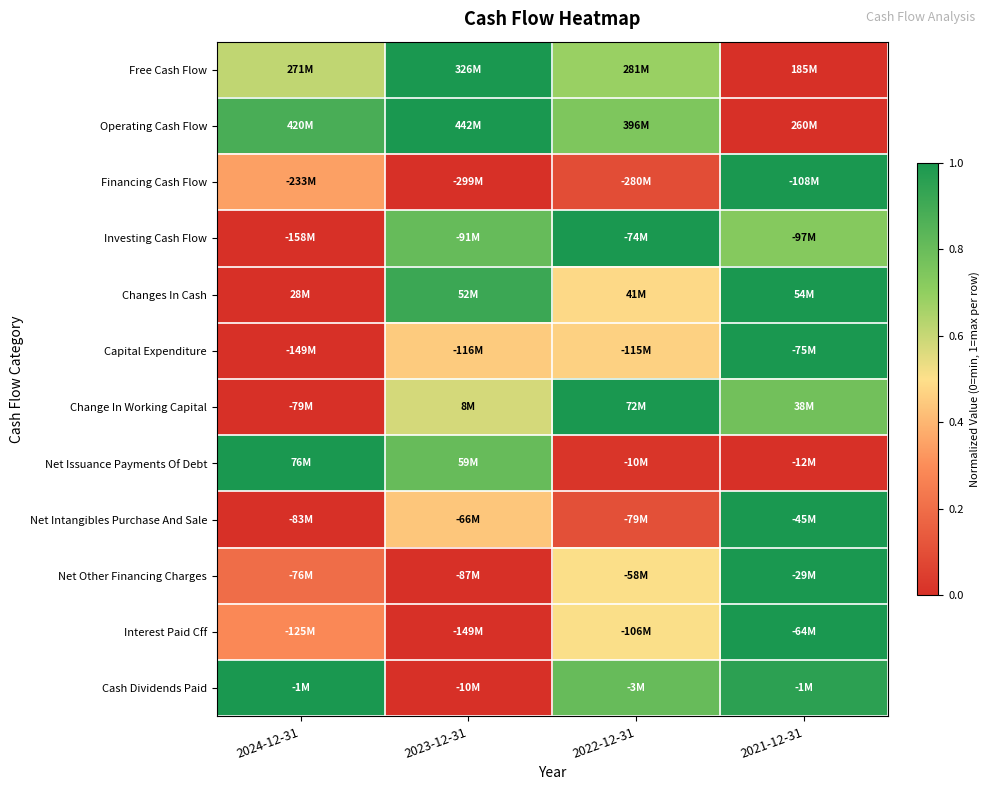

Reading left to right, extract all data points from this chart.

Free Cash Flow: 2024-12-31=0.6	2023-12-31=1.0	2022-12-31=0.7	2021-12-31=0.0
Operating Cash Flow: 2024-12-31=0.9	2023-12-31=1.0	2022-12-31=0.7	2021-12-31=0.0
Financing Cash Flow: 2024-12-31=0.3	2023-12-31=0.0	2022-12-31=0.1	2021-12-31=1.0
Investing Cash Flow: 2024-12-31=0.0	2023-12-31=0.8	2022-12-31=1.0	2021-12-31=0.7
Changes In Cash: 2024-12-31=0.0	2023-12-31=0.9	2022-12-31=0.5	2021-12-31=1.0
Capital Expenditure: 2024-12-31=0.0	2023-12-31=0.5	2022-12-31=0.5	2021-12-31=1.0
Change In Working Capital: 2024-12-31=0.0	2023-12-31=0.6	2022-12-31=1.0	2021-12-31=0.8
Net Issuance Payments Of Debt: 2024-12-31=1.0	2023-12-31=0.8	2022-12-31=0.0	2021-12-31=0.0
Net Intangibles Purchase And Sale: 2024-12-31=0.0	2023-12-31=0.4	2022-12-31=0.1	2021-12-31=1.0
Net Other Financing Charges: 2024-12-31=0.2	2023-12-31=0.0	2022-12-31=0.5	2021-12-31=1.0
Interest Paid Cff: 2024-12-31=0.3	2023-12-31=0.0	2022-12-31=0.5	2021-12-31=1.0
Cash Dividends Paid: 2024-12-31=1.0	2023-12-31=0.0	2022-12-31=0.8	2021-12-31=1.0